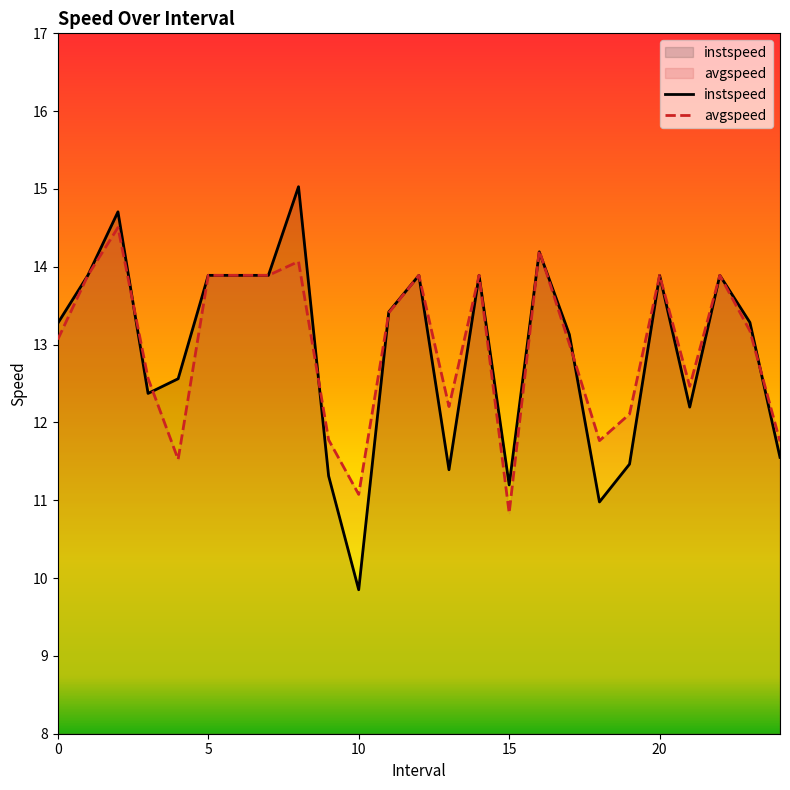

Which series has the largest total across all categories?

avgspeed